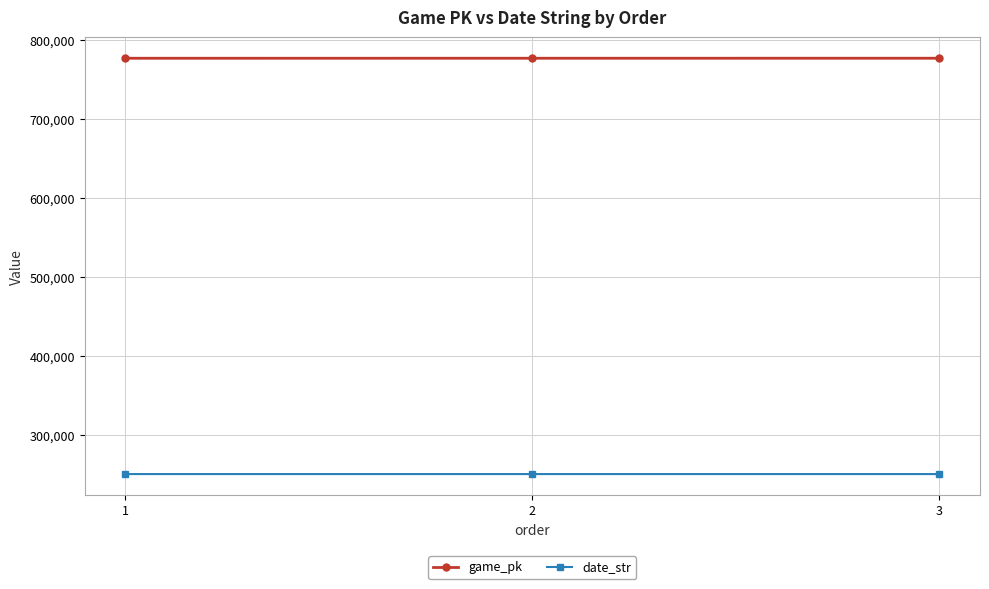

What is the minimum value shown in the chart?

250721